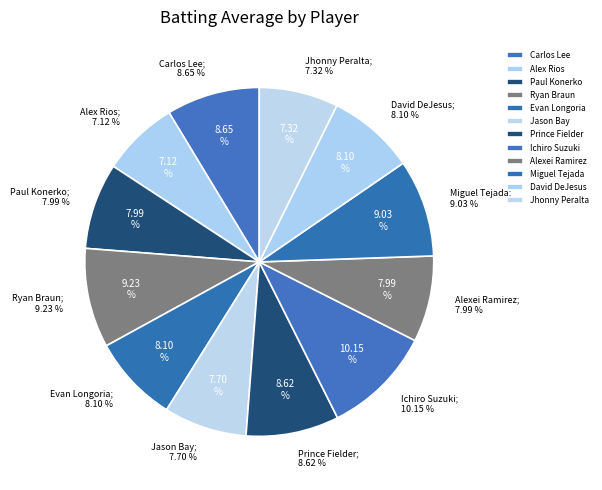

To the nearest percent, what is the average slice percentage?

8%